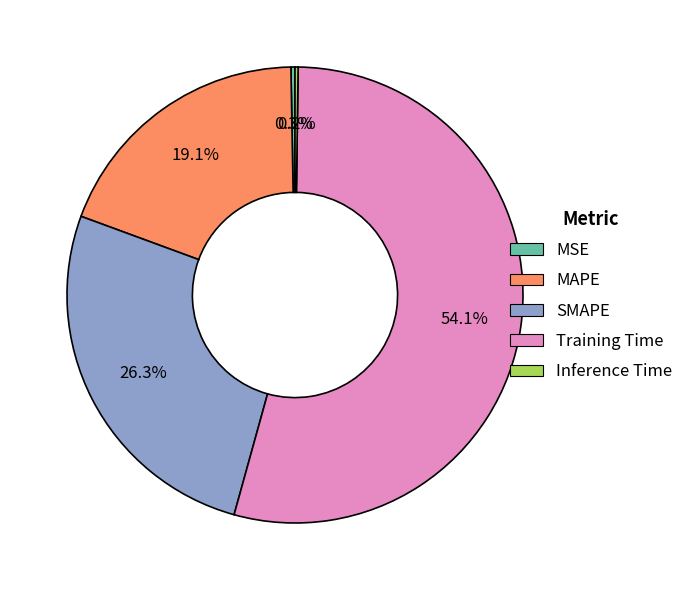

What portion of the pie excludes SMAPE?

73.7%